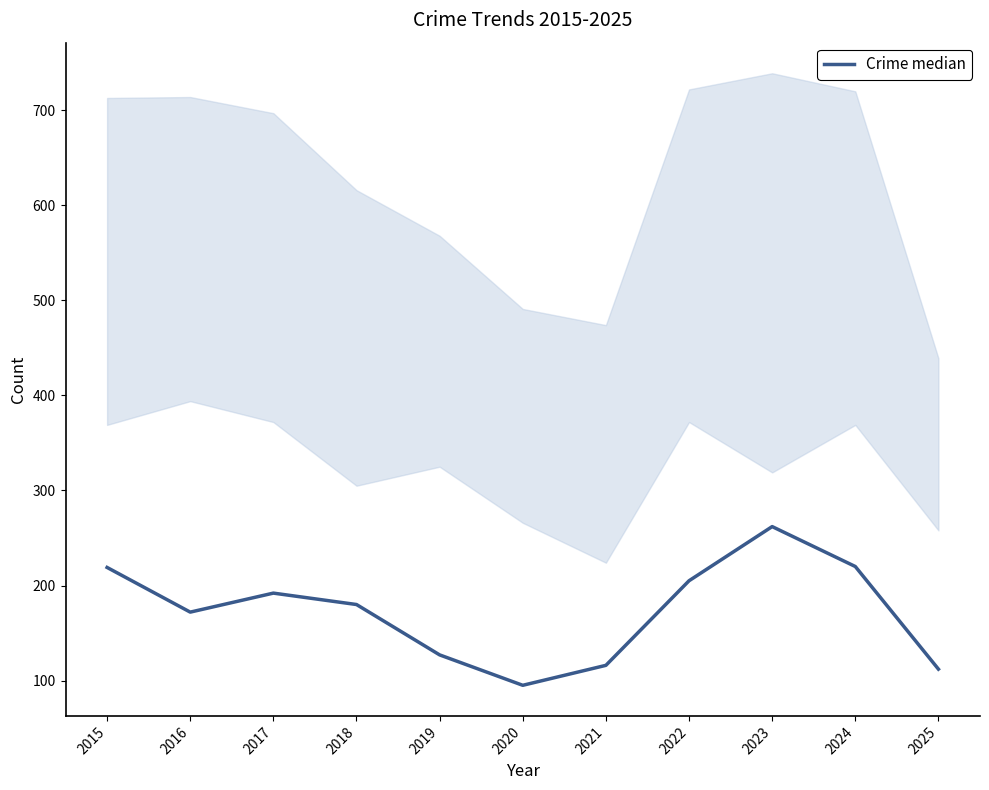

Reading left to right, list all the values displayed in this chart.

2015=219	2016=172	2017=192	2018=180	2019=127	2020=95	2021=116	2022=205	2023=262	2024=220	2025=112